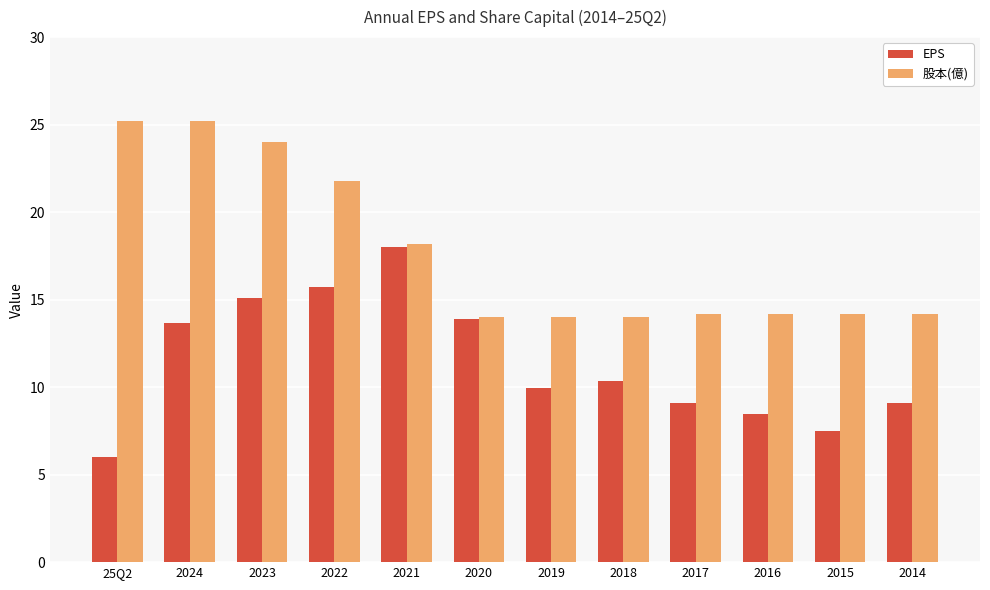

How many data points does each series have?

12